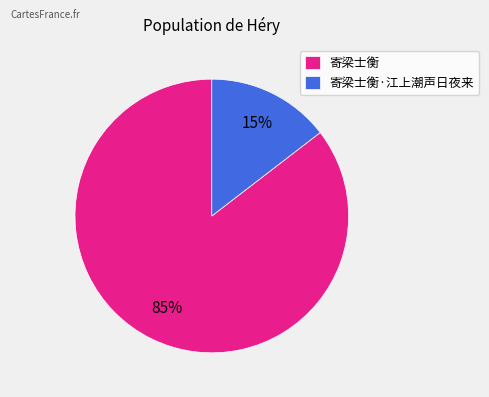

Is there any slice that represents more than half of the pie?

Yes